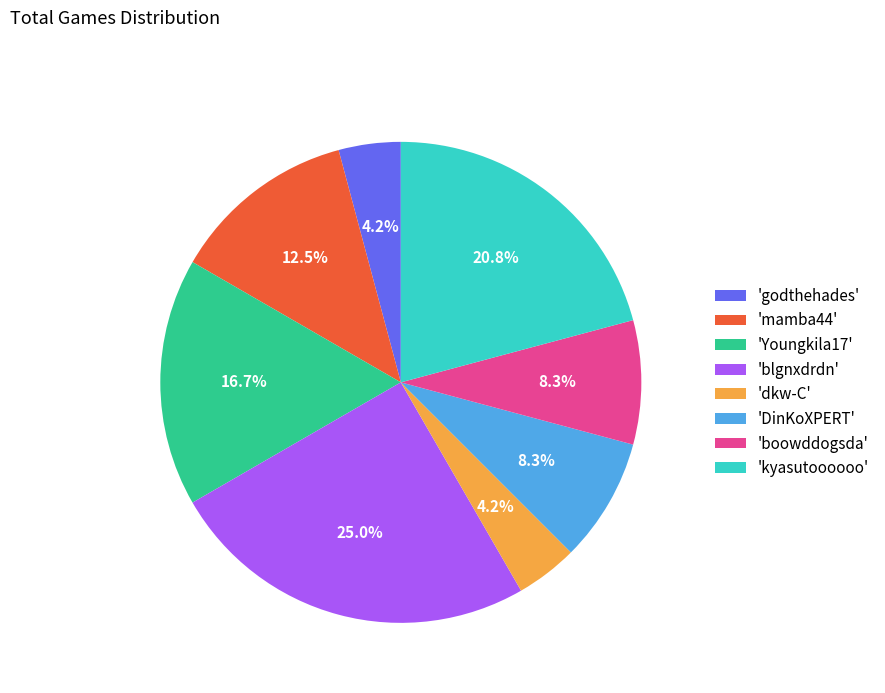

Does any single category account for the majority?

No